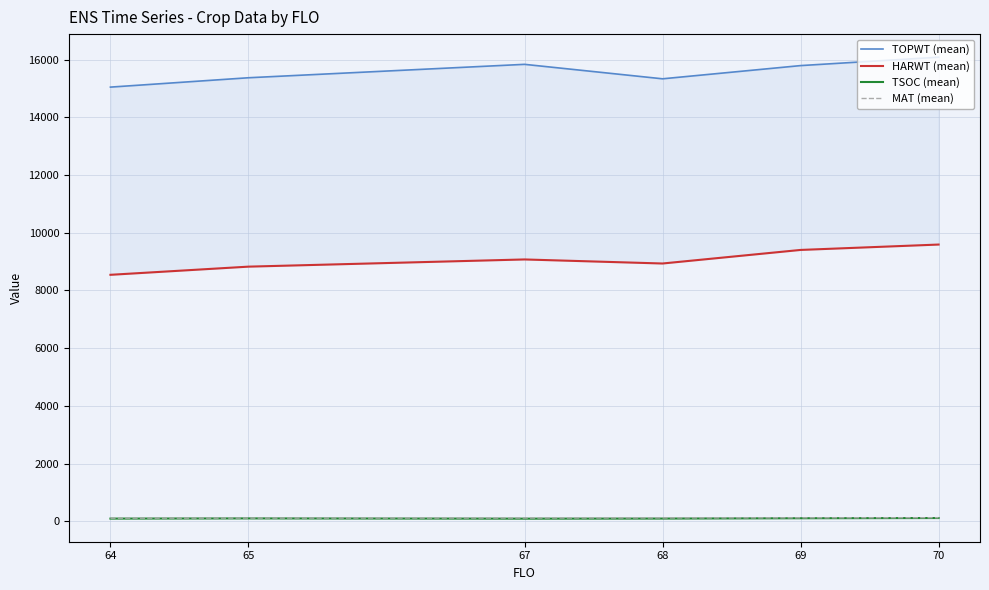

At which category does the chart reach its peak across all series?

70